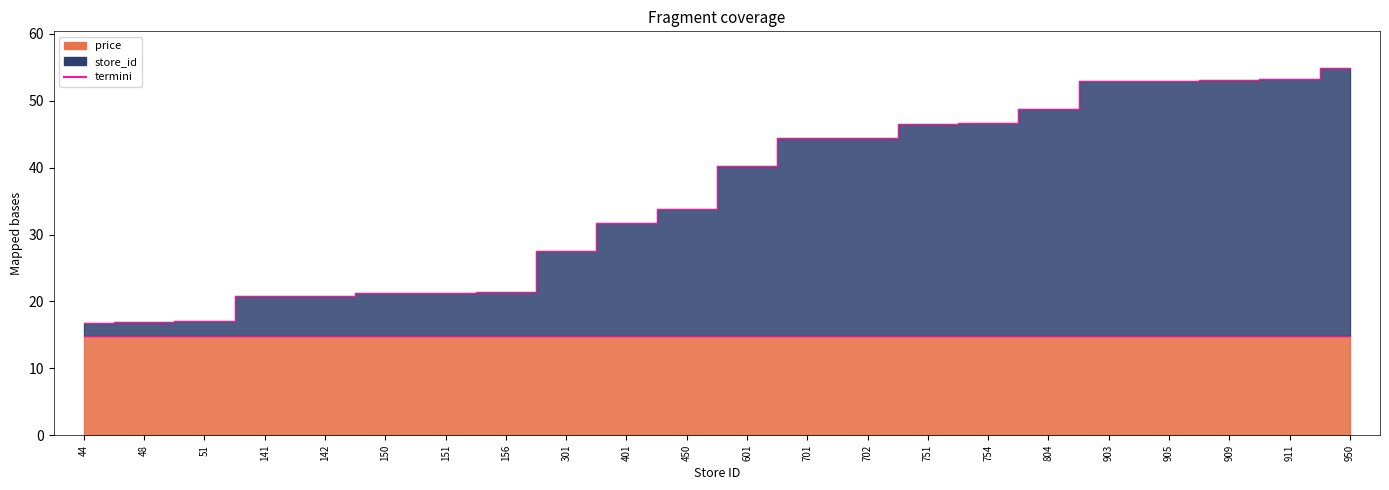

Rank the categories by termini_top value from lowest to highest.

44, 48, 51, 141, 142, 150, 151, 156, 301, 401, 450, 601, 701, 702, 751, 754, 804, 903, 905, 909, 911, 950